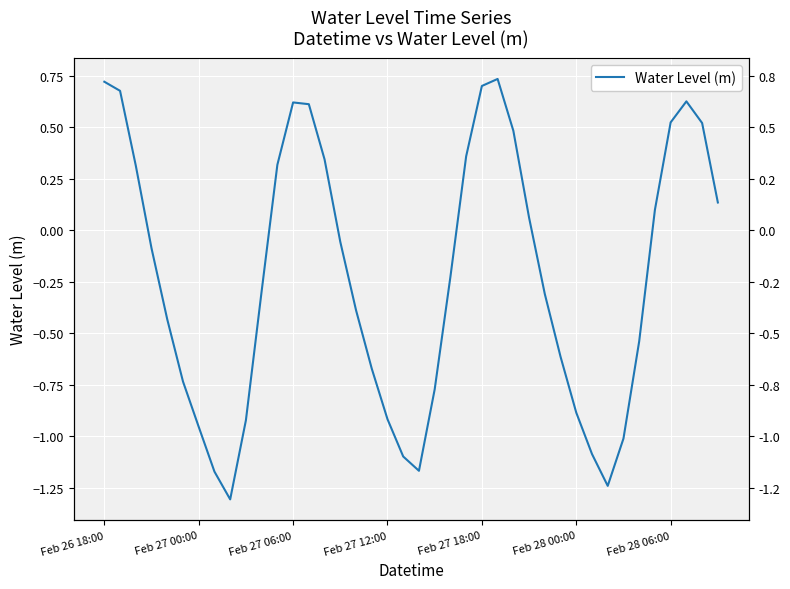

True or false: the data shows -0.7 at 34.

False